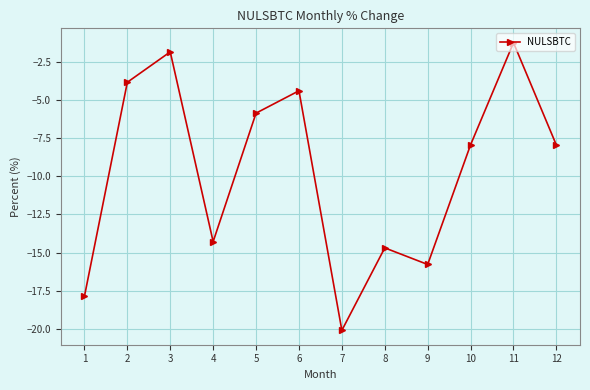

What is the approximate value at 2?

-3.8